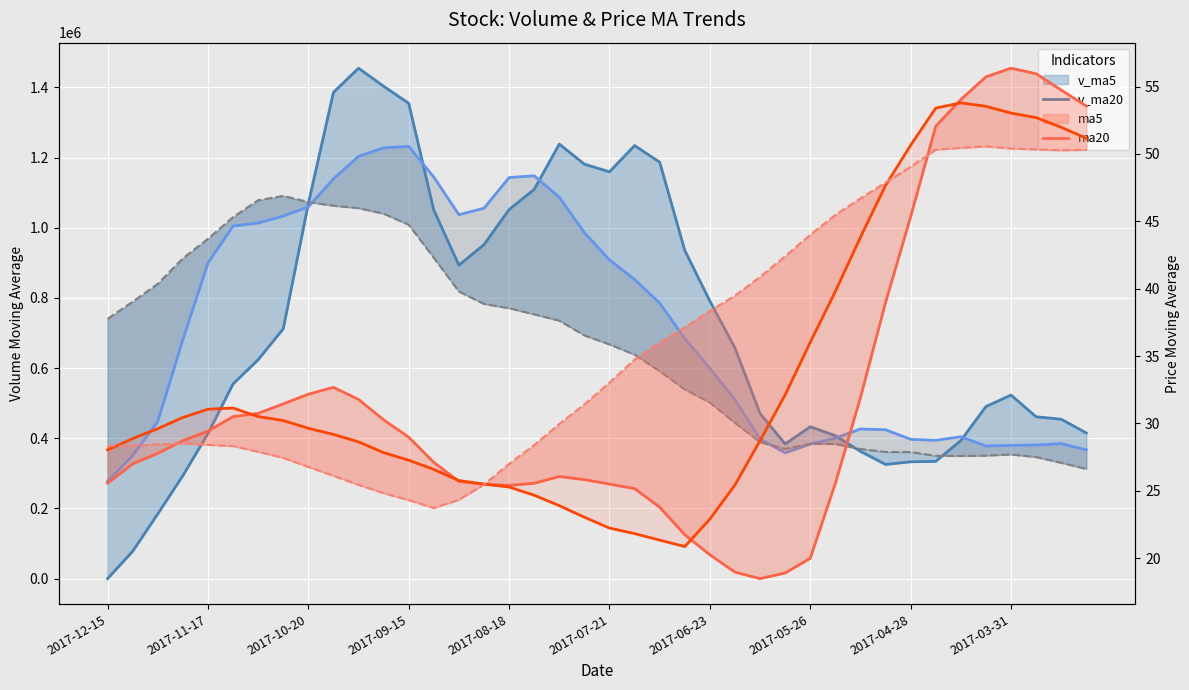

What is the spread (max minus min) of values at 23?

935311.6